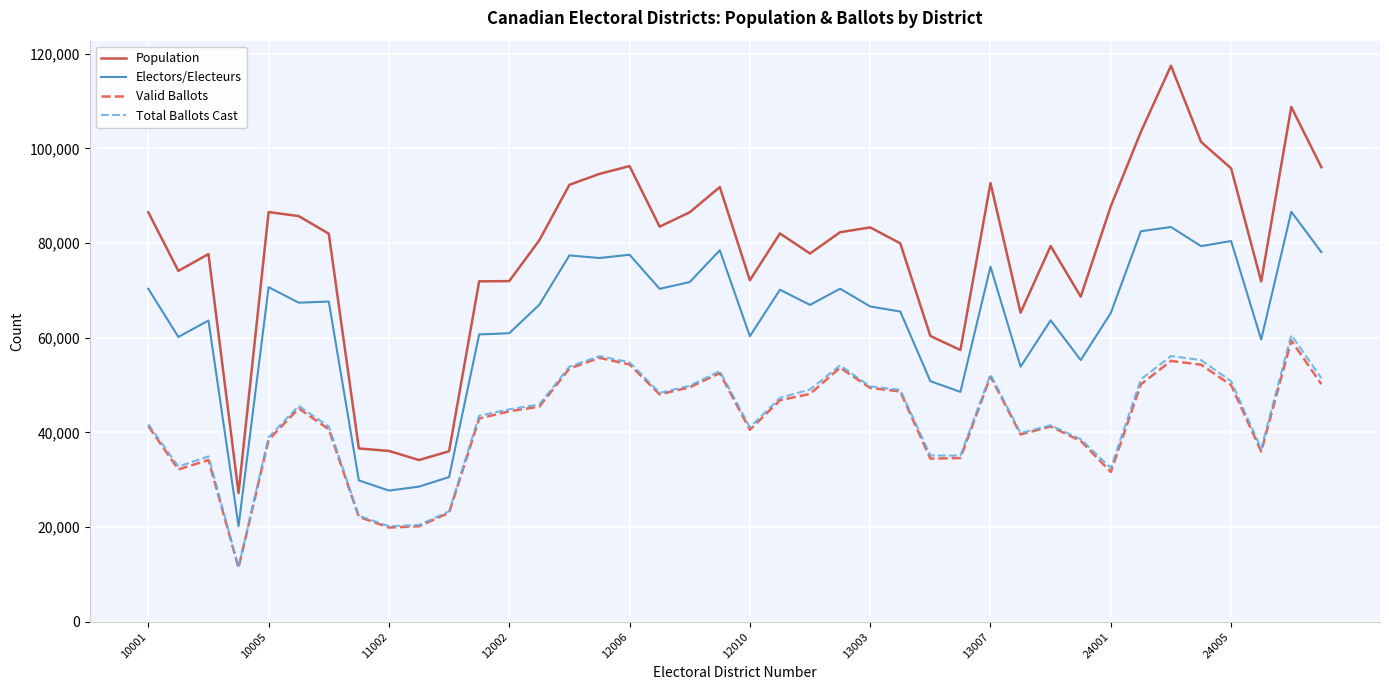

Count the number of categories in the chart.

40